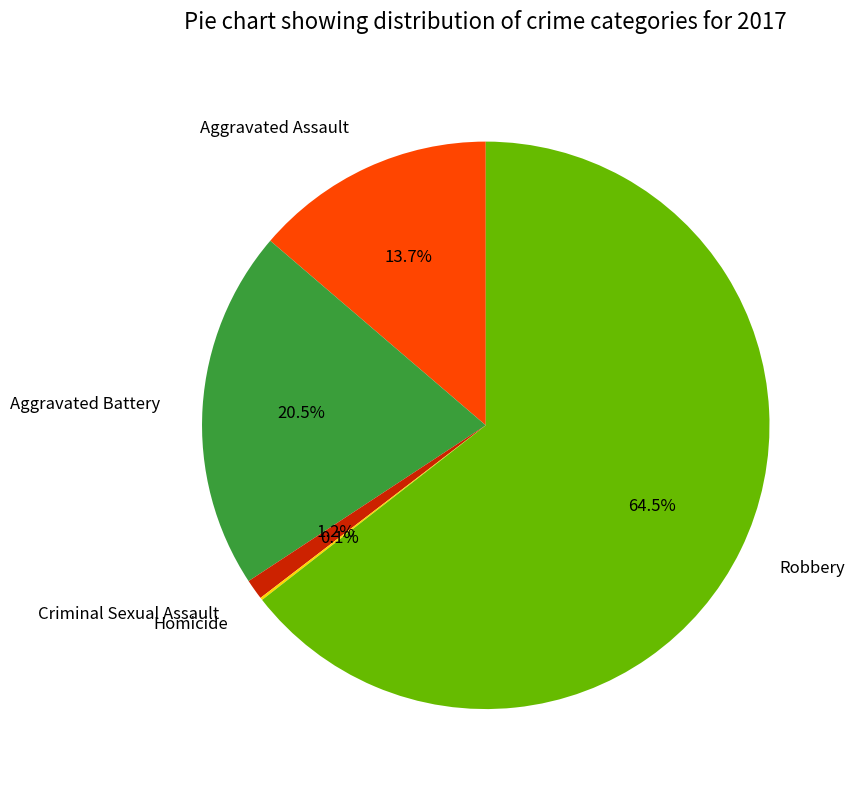

Between Criminal Sexual Assault and Aggravated Assault, which is larger?

Aggravated Assault